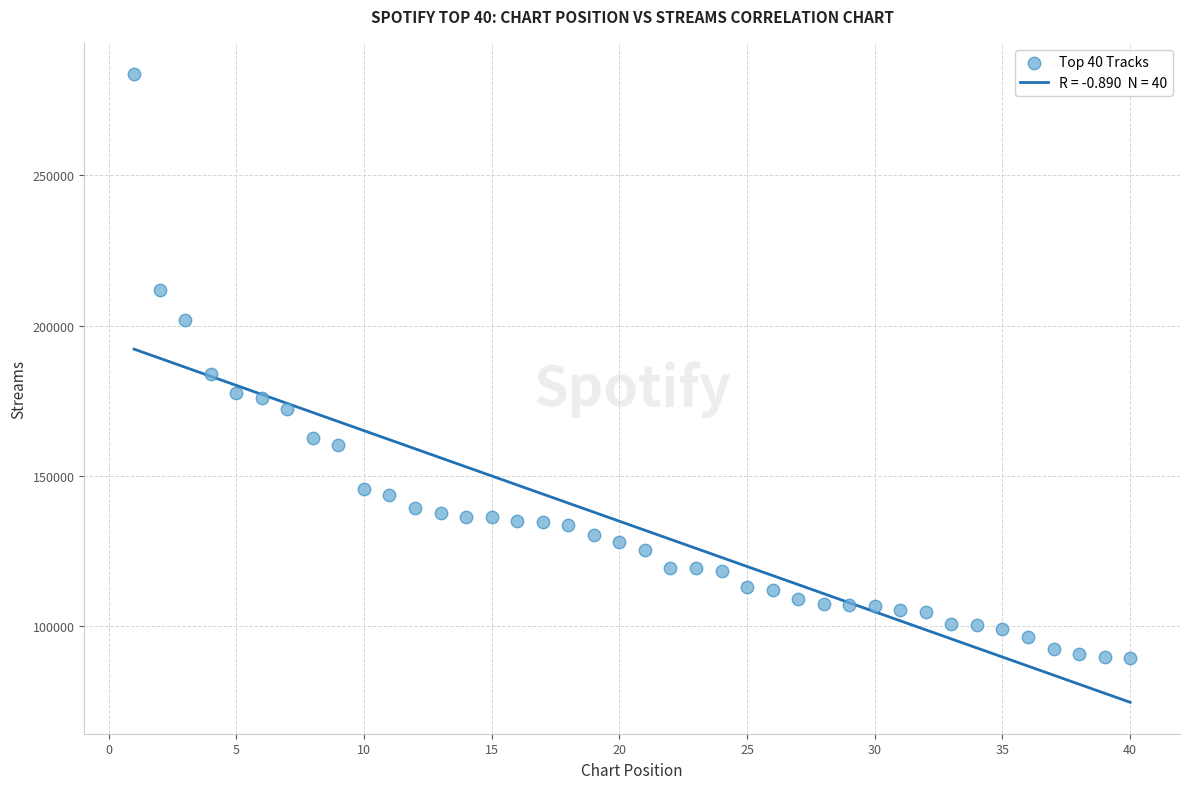

What is the range of Y values (max minus min)?

194072